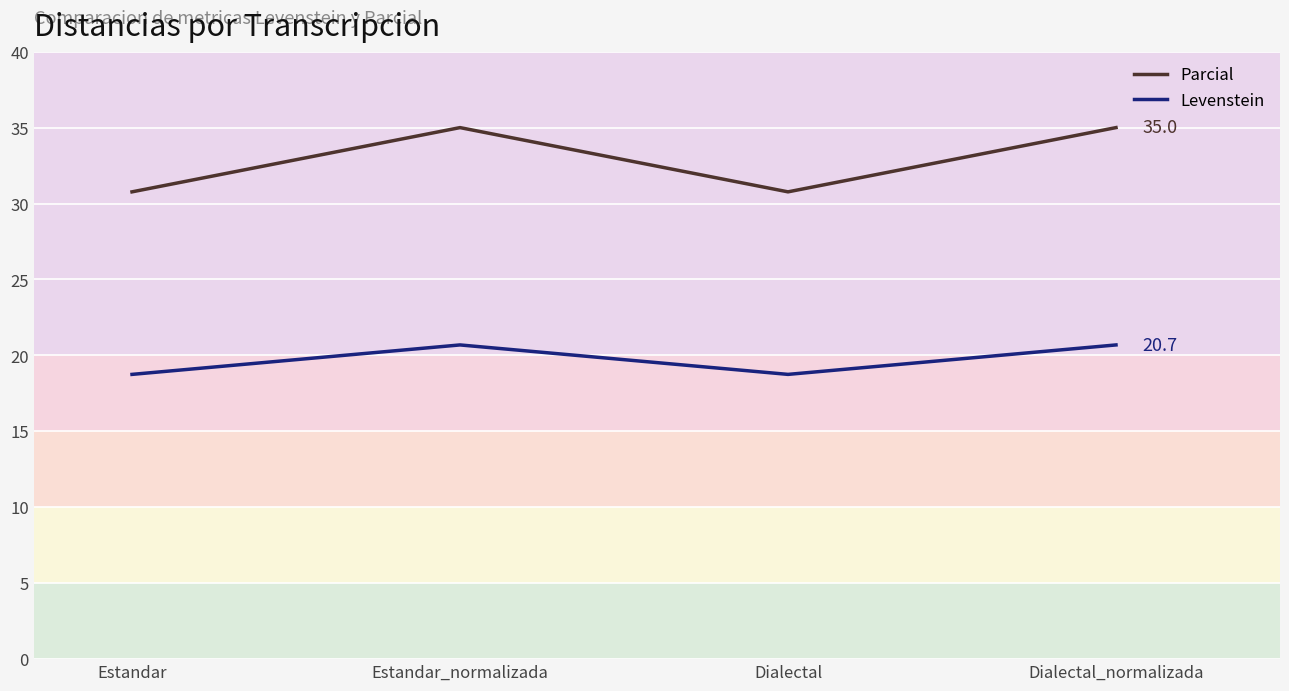

List the series in order of their peak value, highest first.

Parcial, Levenstein